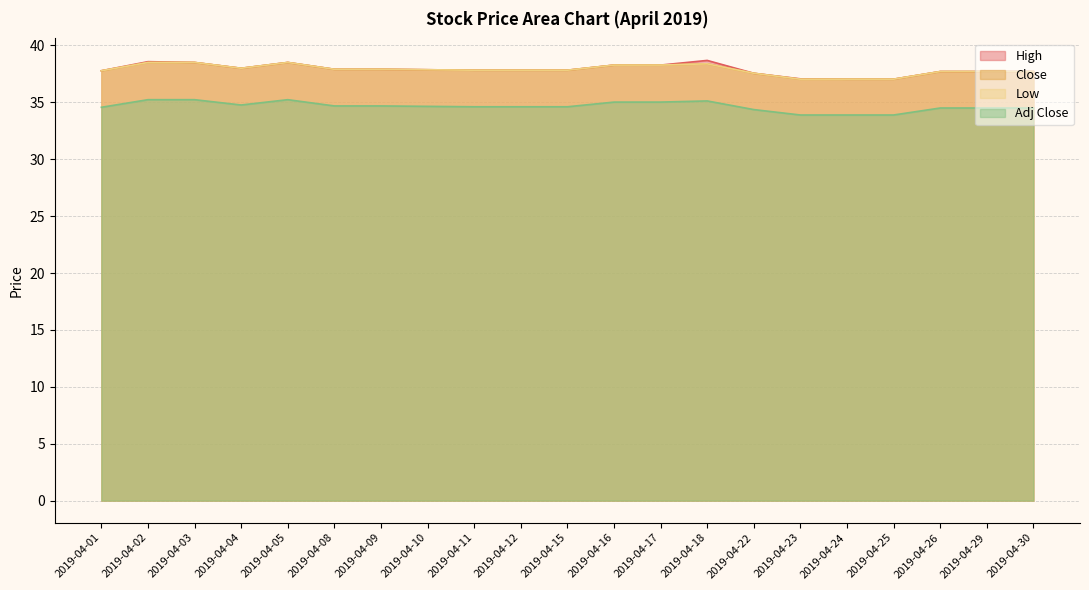

How many data points in Adj Close are above 34?

18